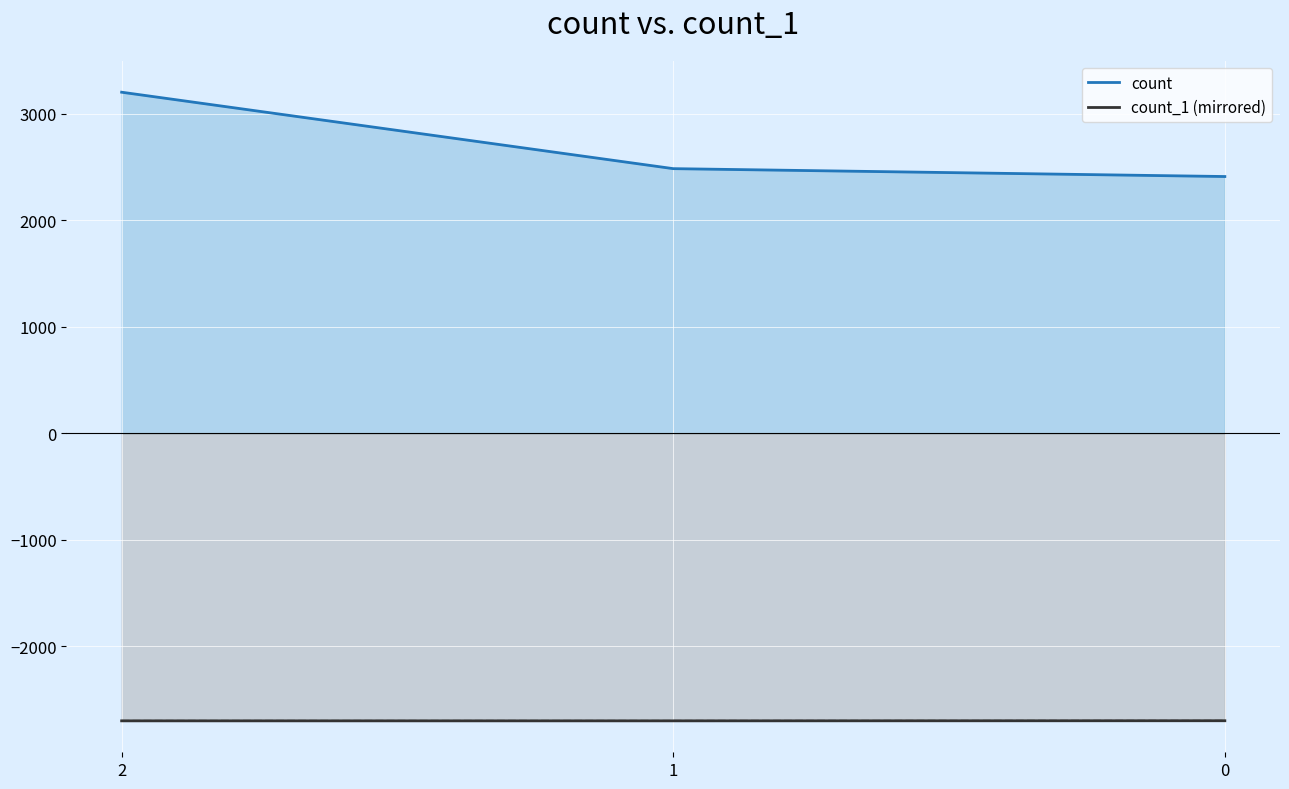

What is the total value across all series at 0?

-288